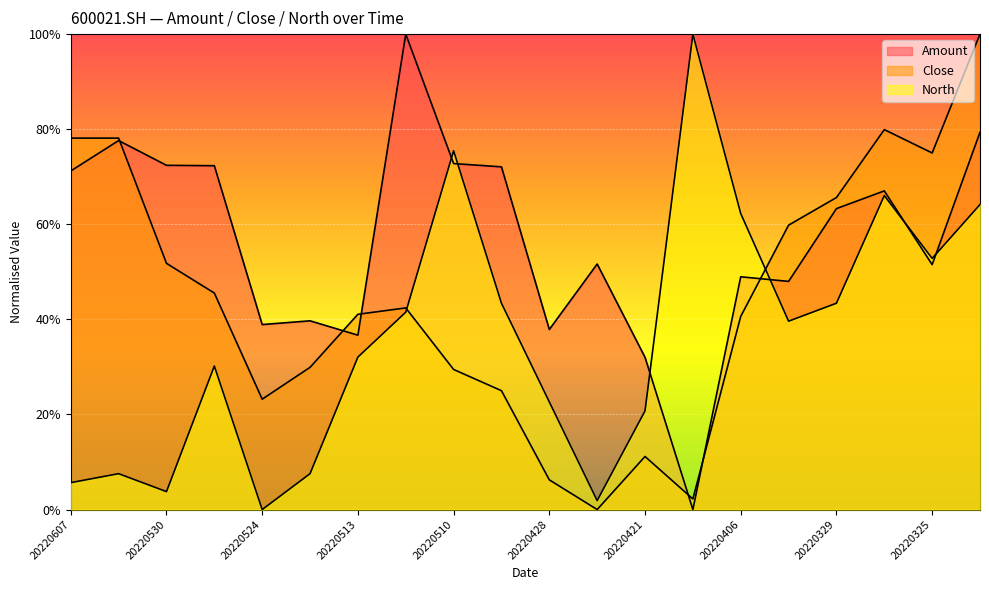

In North, how many points are lower than both neighbors (excluding endpoints)?

5